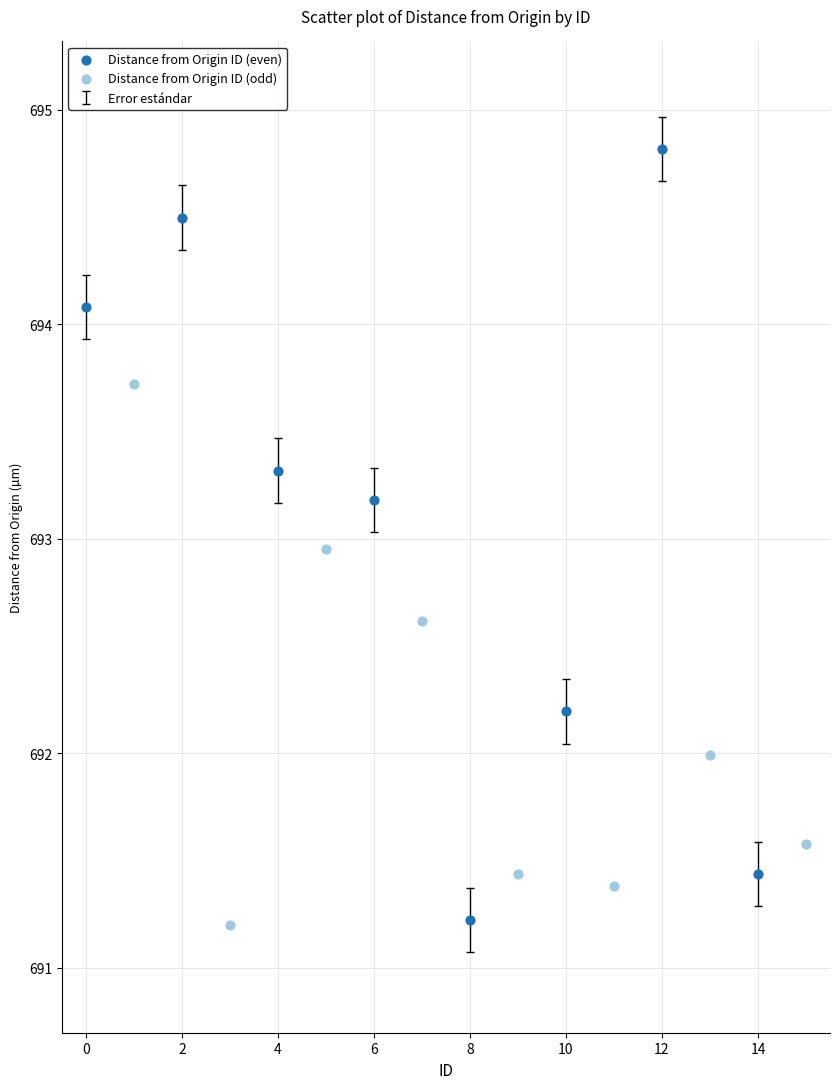

Which series has the largest Y range (max minus min)?

Distance from Origin ID (even)